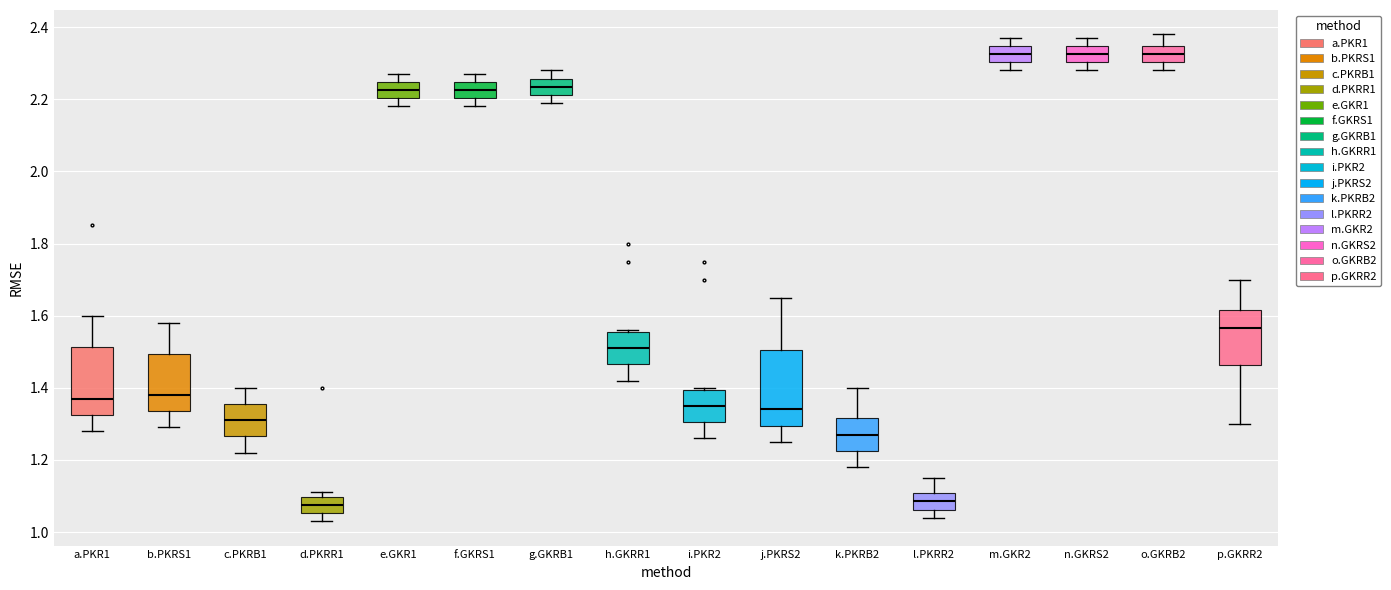

Reading left to right, read every box against the y-axis: the position of its median line, the range the box covers, and the ends of its whiskers. The values are not printed on the chart, so give them approximately, as read against the axis.

a.PKR1: median 1.38, box 1.32 to 1.52, whiskers 1.28 to 1.60
b.PKRS1: median 1.38, box 1.34 to 1.50, whiskers 1.30 to 1.58
c.PKRB1: median 1.32, box 1.26 to 1.36, whiskers 1.22 to 1.40
d.PKRR1: median 1.08, box 1.06 to 1.10, whiskers 1.04 to 1.12
e.GKR1: median 2.22, box 2.20 to 2.24, whiskers 2.18 to 2.28
f.GKRS1: median 2.22, box 2.20 to 2.24, whiskers 2.18 to 2.28
g.GKRB1: median 2.24, box 2.22 to 2.26, whiskers 2.20 to 2.28
h.GKRR1: median 1.52, box 1.46 to 1.56, whiskers 1.42 to 1.56
i.PKR2: median 1.36, box 1.30 to 1.40, whiskers 1.26 to 1.40
j.PKRS2: median 1.34, box 1.30 to 1.50, whiskers 1.26 to 1.66
k.PKRB2: median 1.28, box 1.22 to 1.32, whiskers 1.18 to 1.40
l.PKRR2: median 1.08, box 1.06 to 1.10, whiskers 1.04 to 1.16
m.GKR2: median 2.32, box 2.30 to 2.34, whiskers 2.28 to 2.38
n.GKRS2: median 2.32, box 2.30 to 2.34, whiskers 2.28 to 2.38
o.GKRB2: median 2.32, box 2.30 to 2.34, whiskers 2.28 to 2.38
p.GKRR2: median 1.56, box 1.46 to 1.62, whiskers 1.30 to 1.70